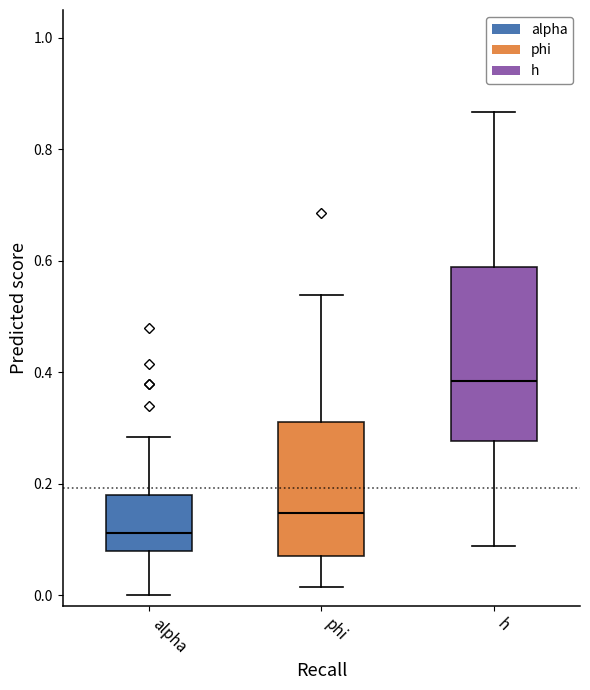

Which box's median line is the lowest?

alpha